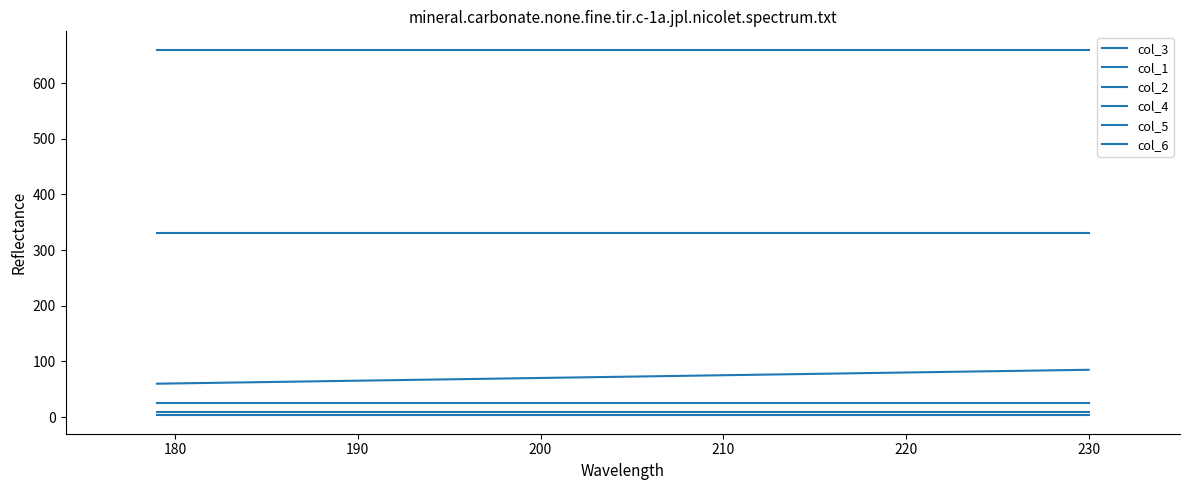

Which series has the largest range (max minus min)?

col_3